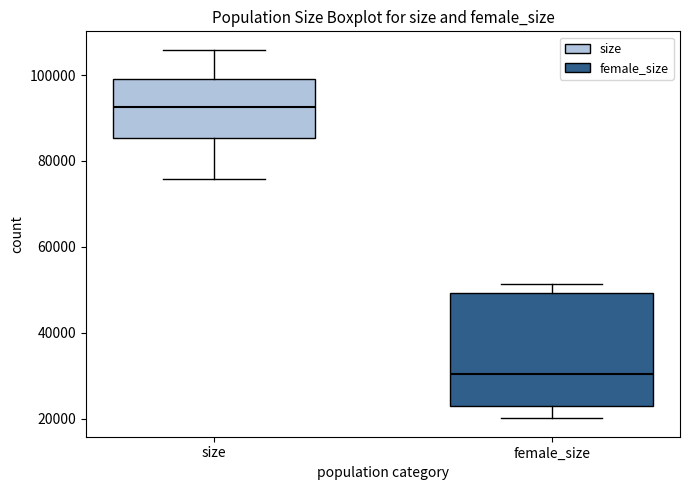

Reading left to right, transcribe this box plot: for each box, give where its median line is, the range the box spans, and where its two whiskers end, as read against the y-axis. The values are not printed on the chart, so give them approximately, as read against the axis.

size: median 92000, box 86000 to 100000, whiskers 76000 to 106000
female_size: median 30000, box 22000 to 50000, whiskers 20000 to 52000